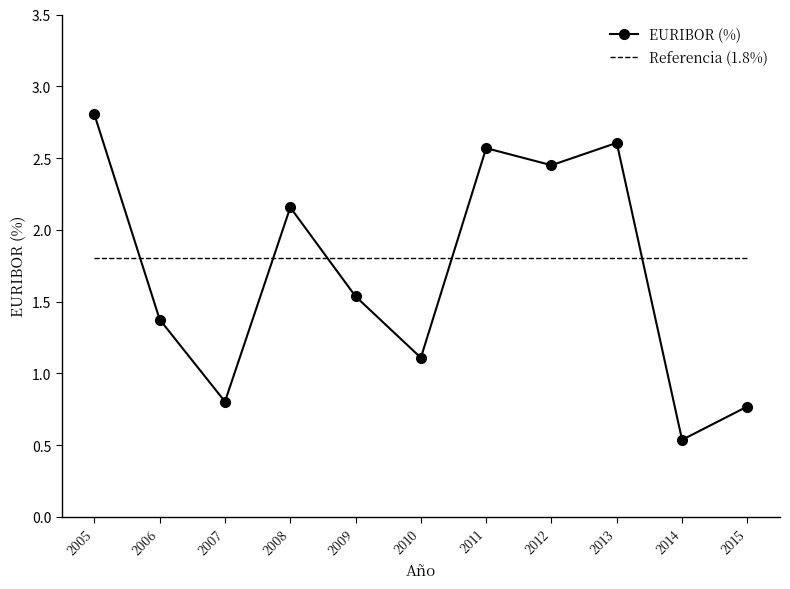

Between which two adjacent categories do Referencia (1.8%) and EURIBOR (%) first intersect?

2005 and 2006